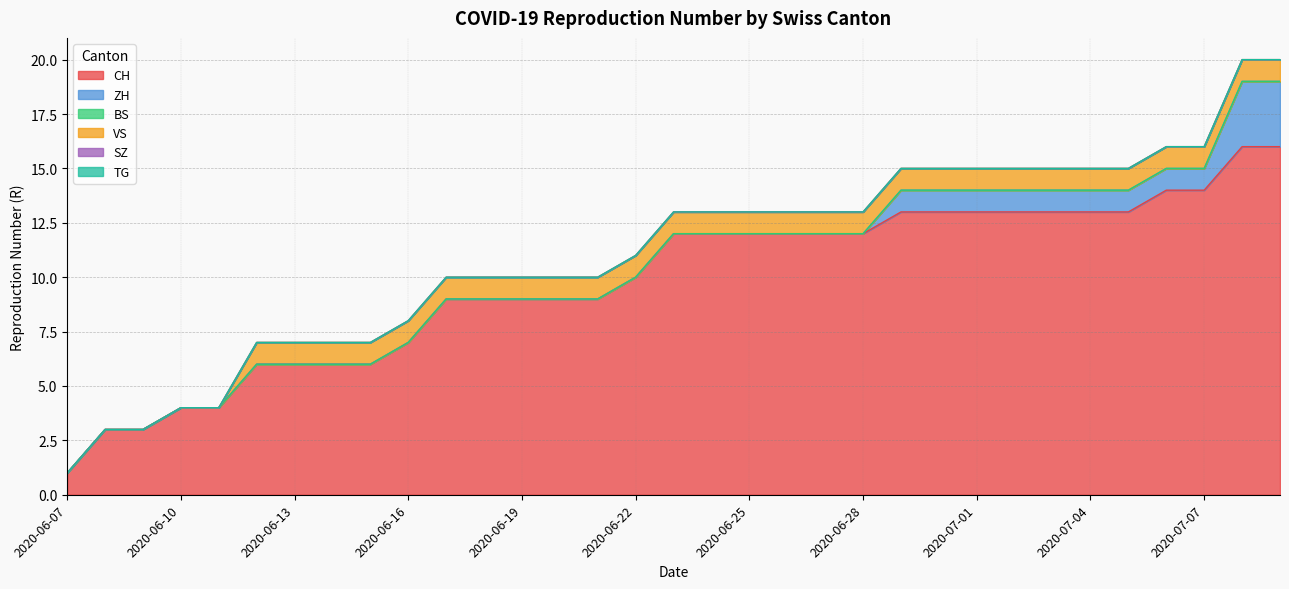

True or false: BS has more than 0 interior local peaks.

False